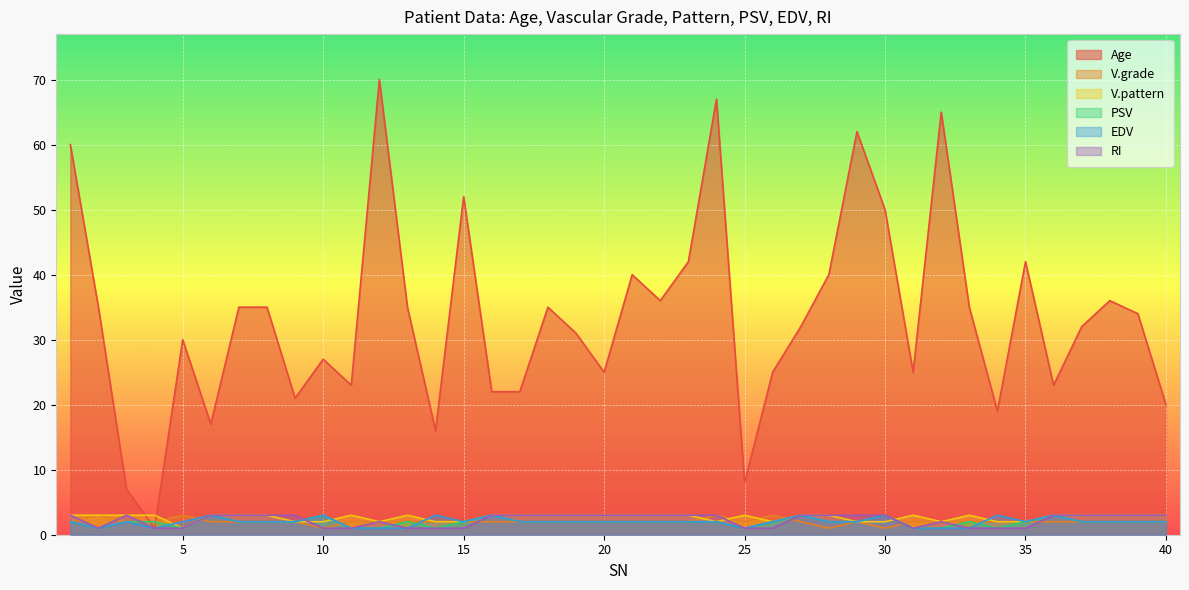

Which has a higher value, 13 or 31?

13